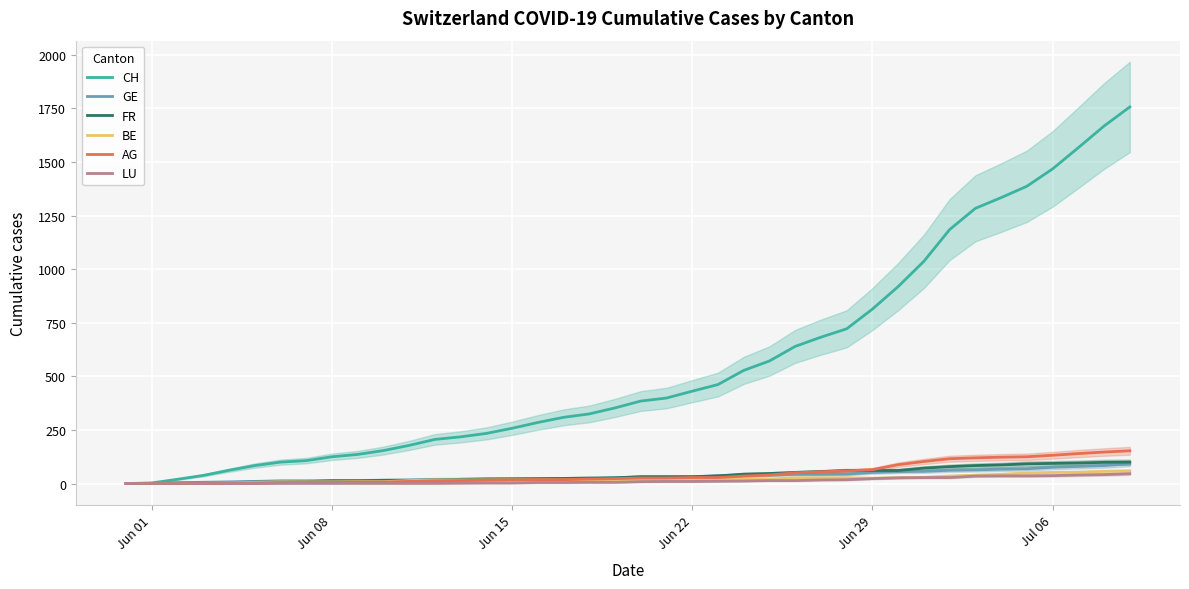

How many lines are shown in the chart?

6